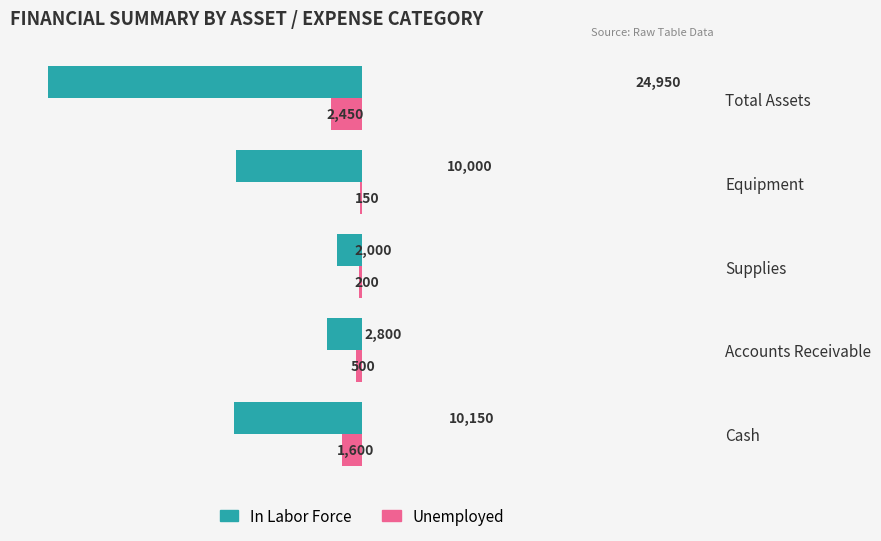

How many distinct data groups are displayed?

2